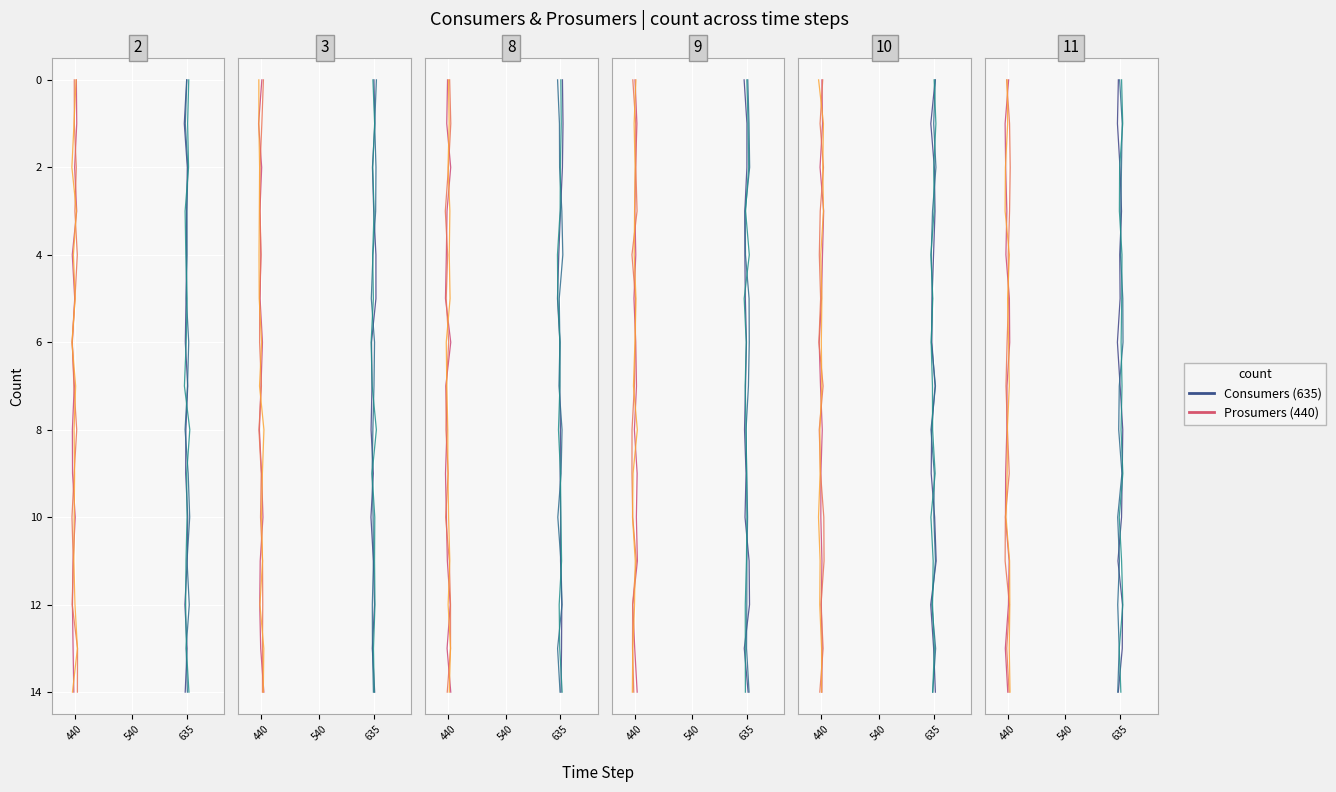

What is the total value across all series at 4?

8